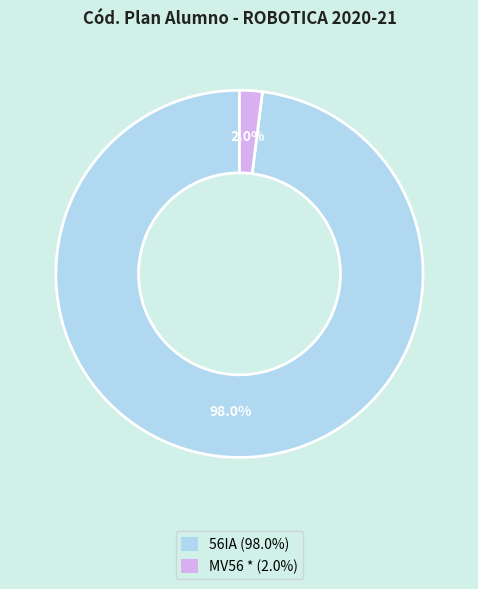

Combined, do 56IA and MV56 * account for over 50%?

Yes